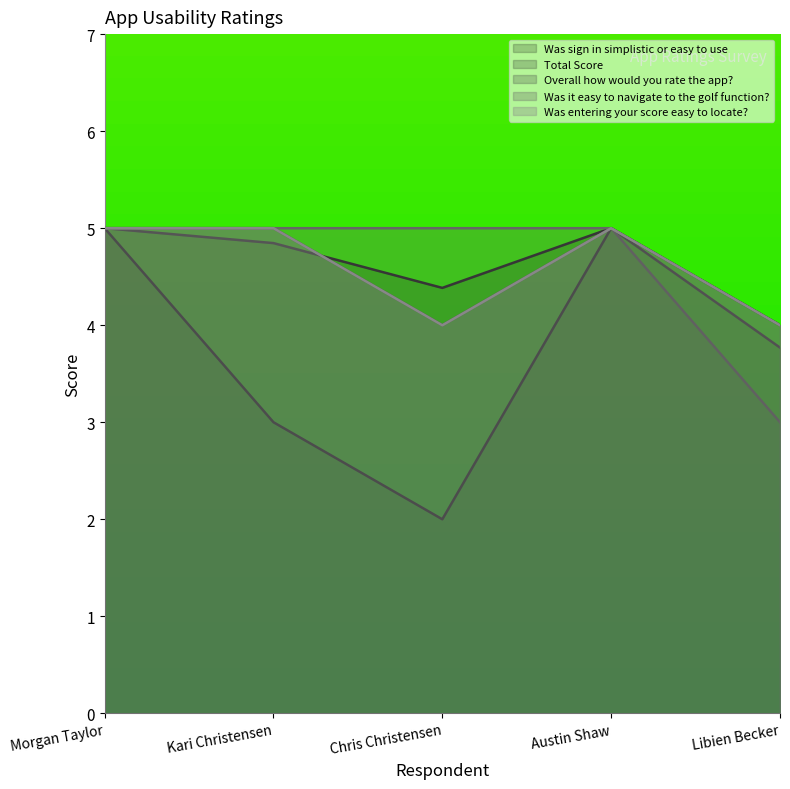

How many data points does each series have?

5